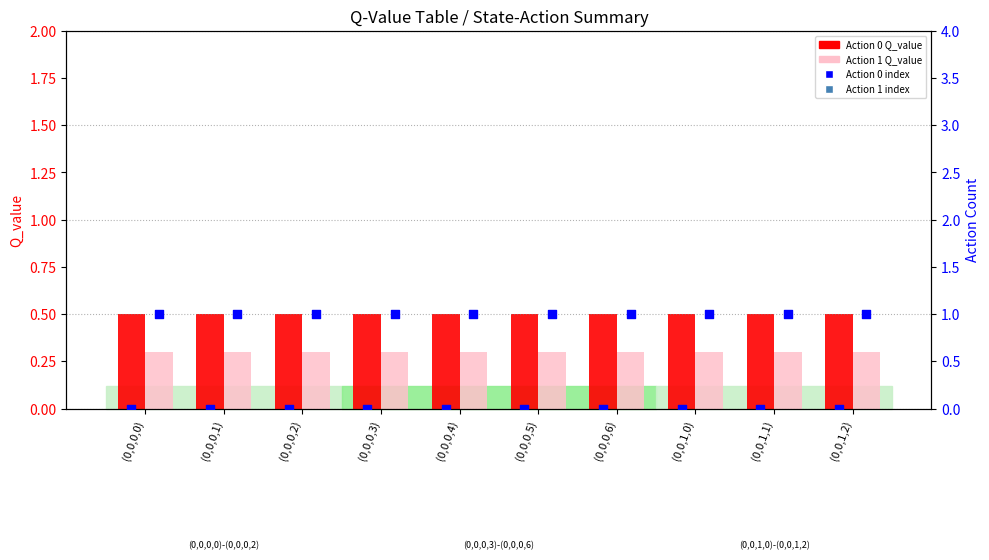

Which series contains the lowest Y value?

Action 0